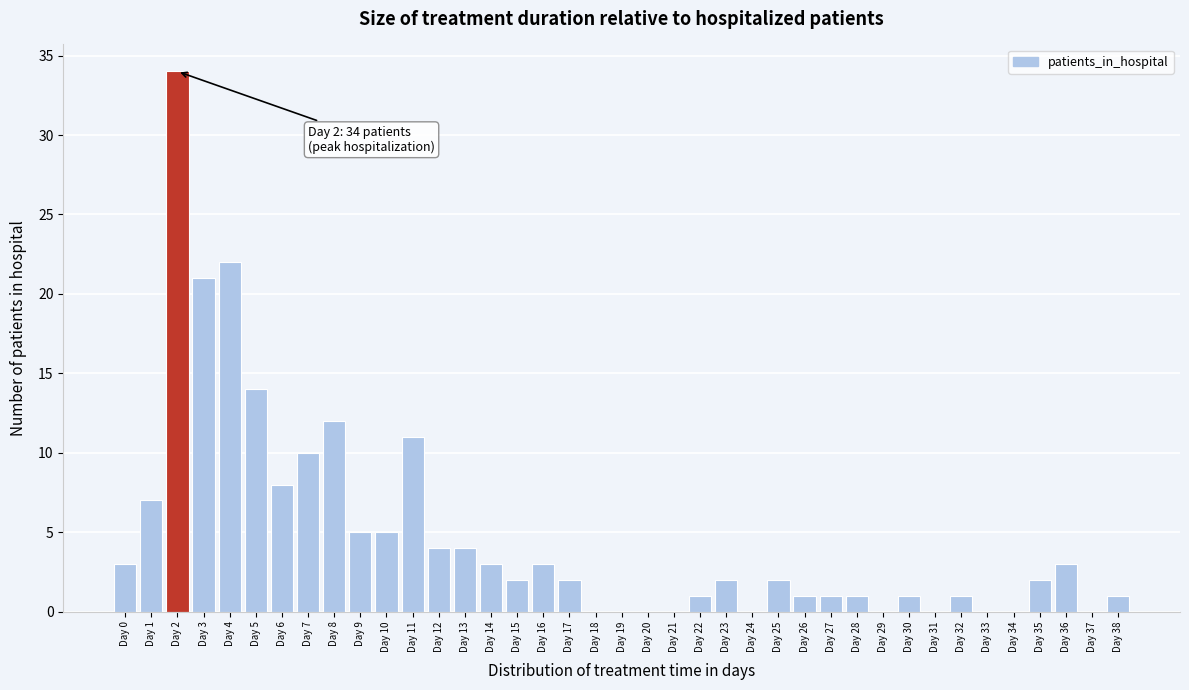

The chart shows a value of 0 at Day 33. True or false?

True